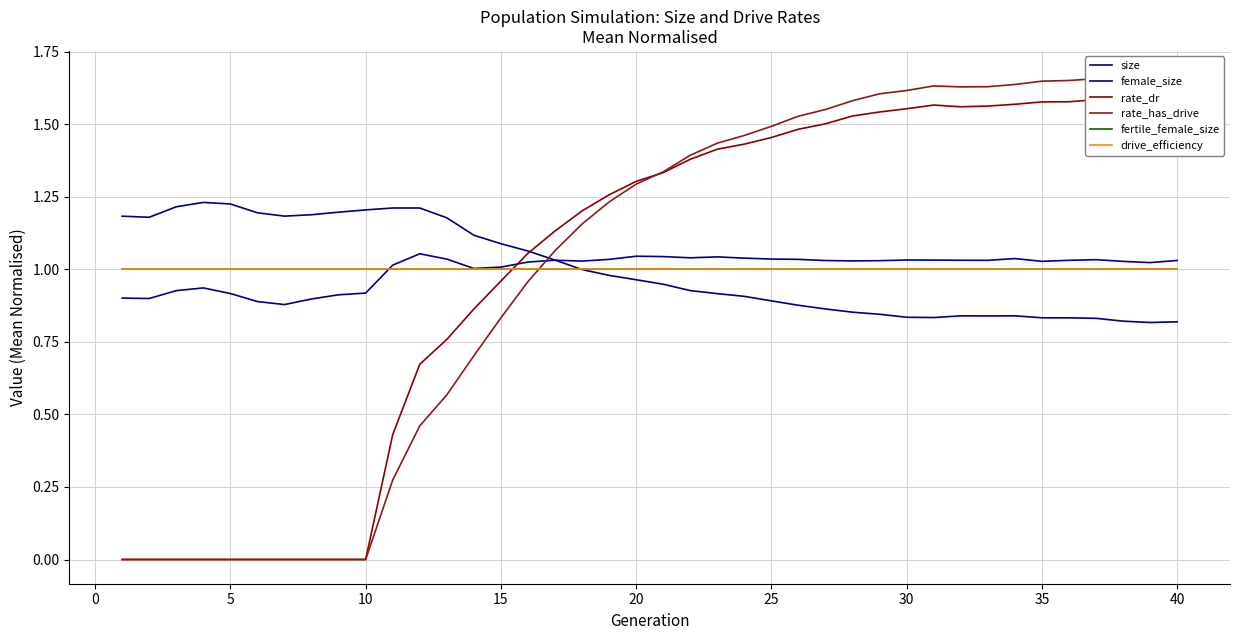

At 5, list the series in order from largest to smallest.

female_size, fertile_female_size, drive_efficiency, size, rate_dr, rate_has_drive